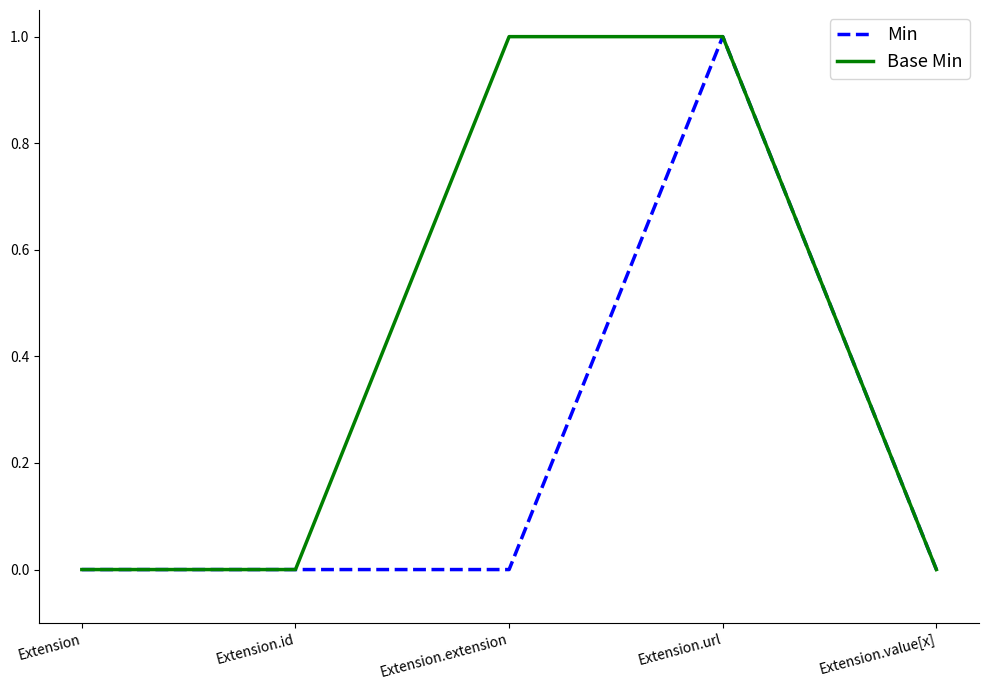

Reading right to left, list all the values displayed in this chart.

Min: Extension.value[x]=0	Extension.url=1	Extension.extension=0	Extension.id=0	Extension=0
Base Min: Extension.value[x]=0	Extension.url=1	Extension.extension=1	Extension.id=0	Extension=0